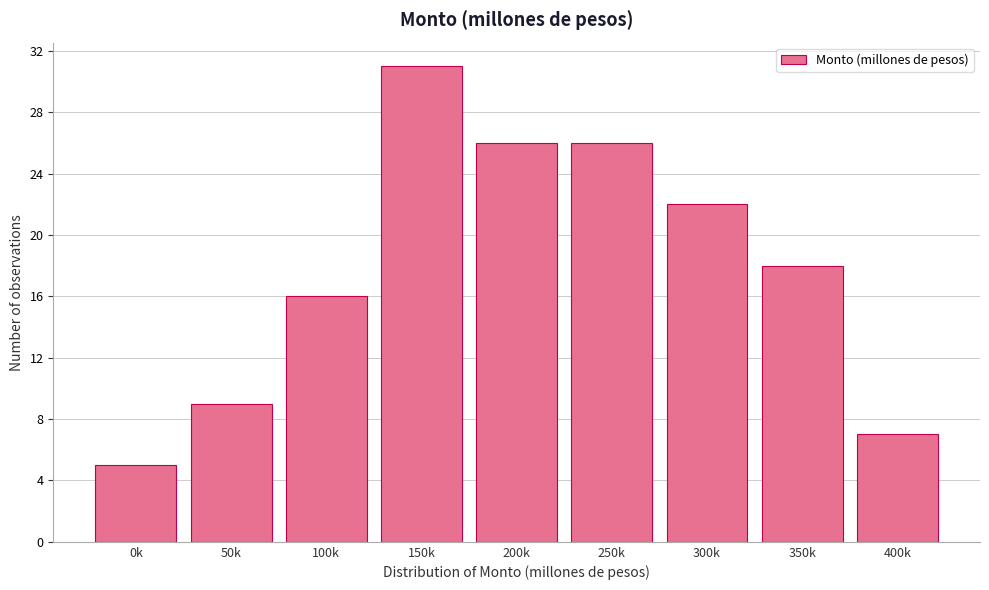

Reading left to right, extract all data points from this chart.

0k=5	50k=9	100k=16	150k=31	200k=26	250k=26	300k=22	350k=18	400k=7